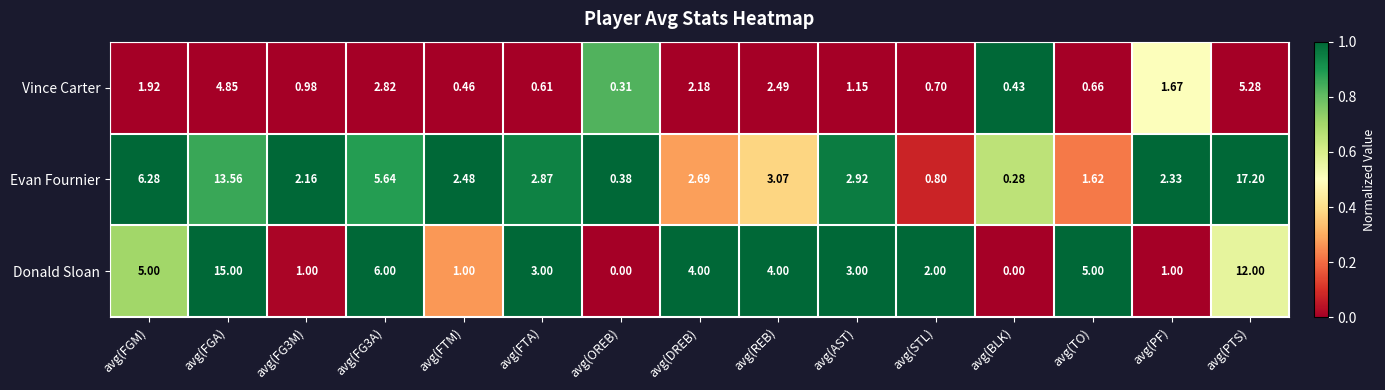

What is the greatest value displayed?

17.2